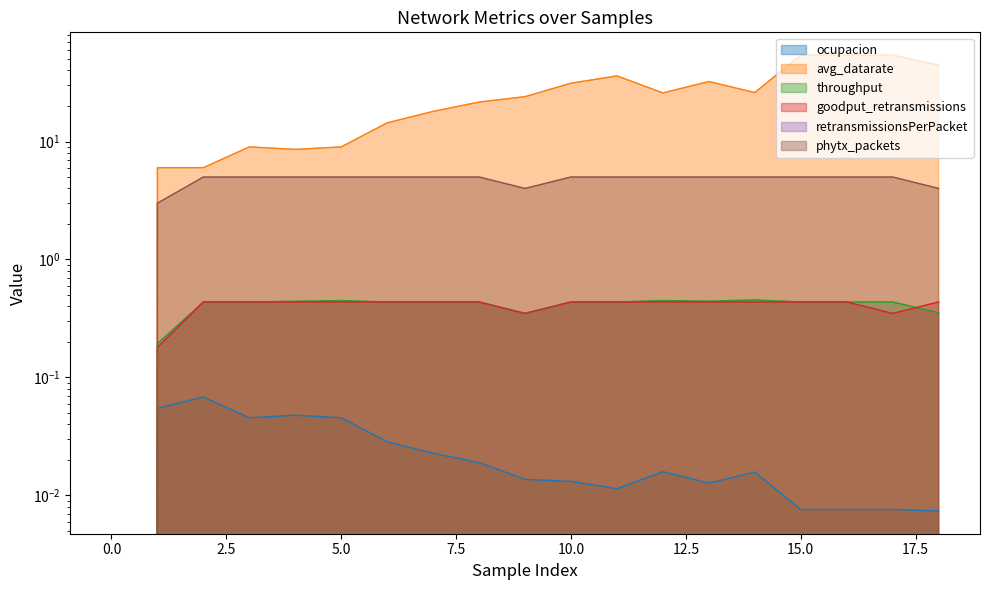

What is the difference between the maximum and second lowest values in the throughput series?

0.3